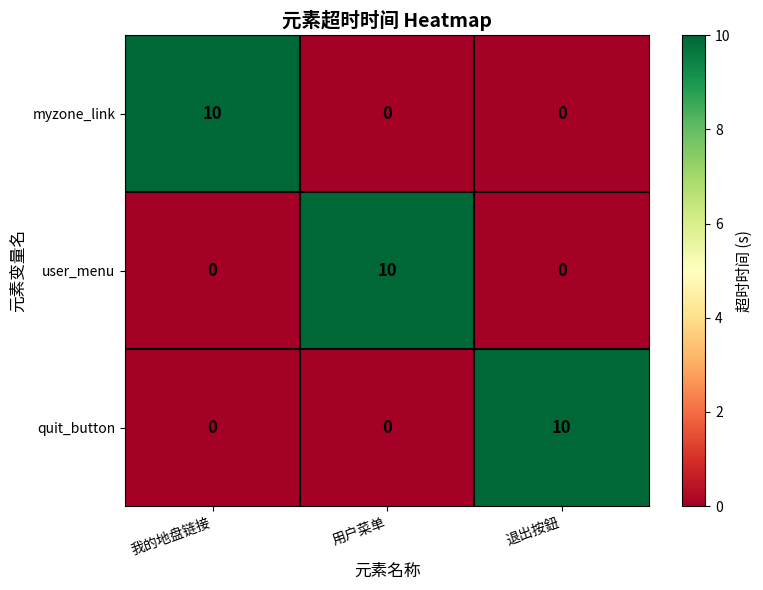

How many series are shown in this chart?

3